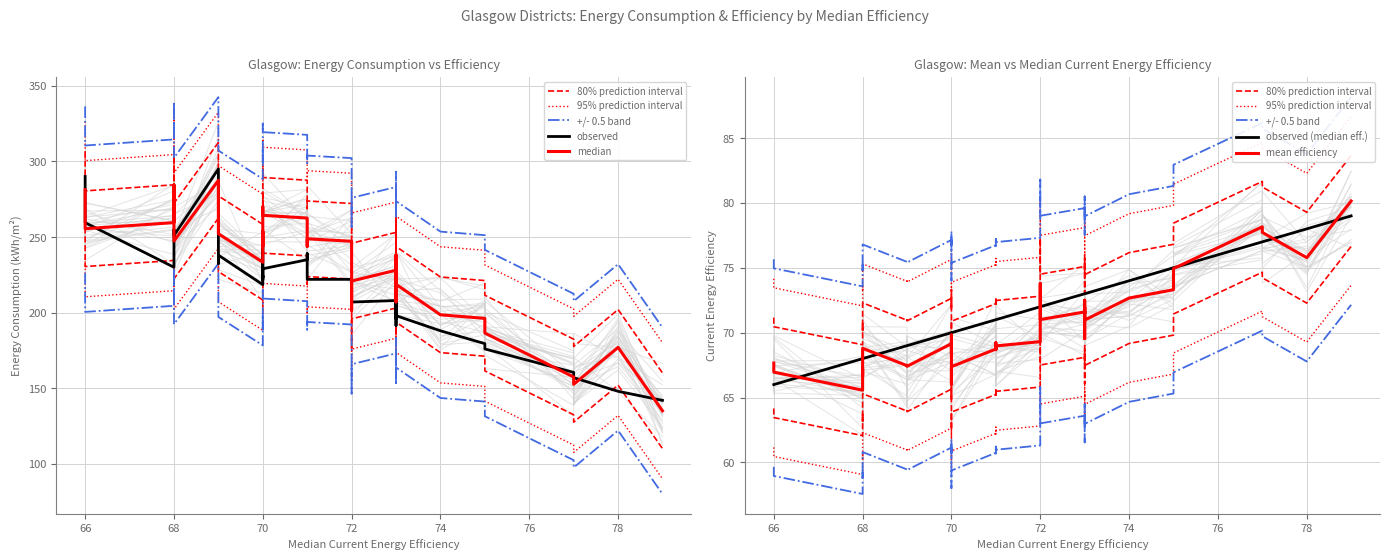

True or false: mean_CURRENT_ENERGY_EFFICIENCY and mean_ENERGY_CONSUMPTION_CURRENT intersect in this chart.

False